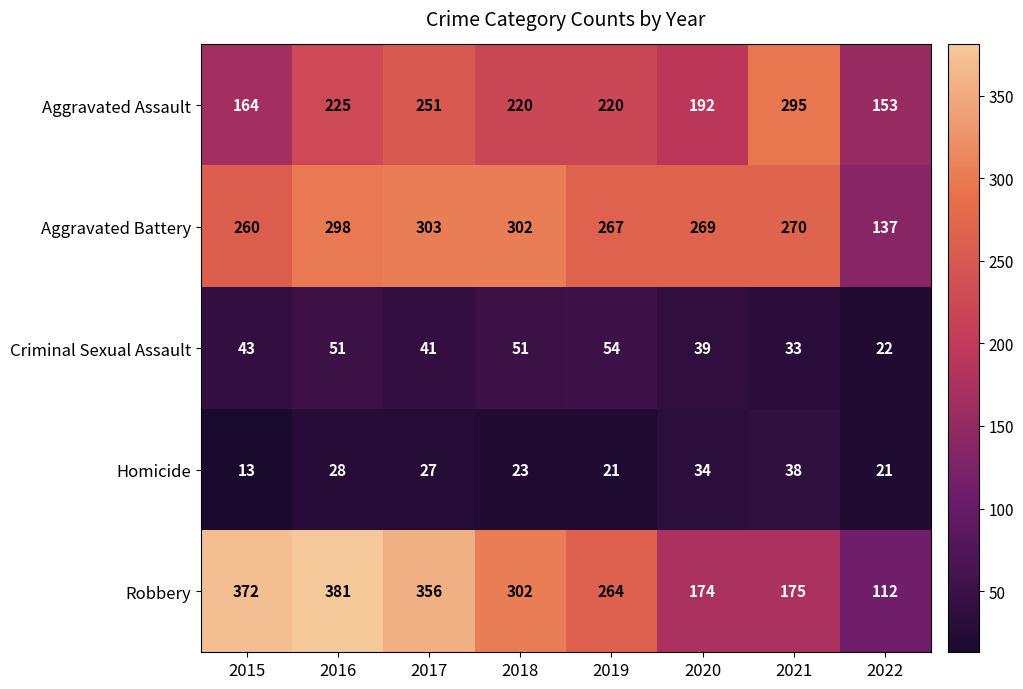

Which series has the largest range (max minus min)?

Robbery